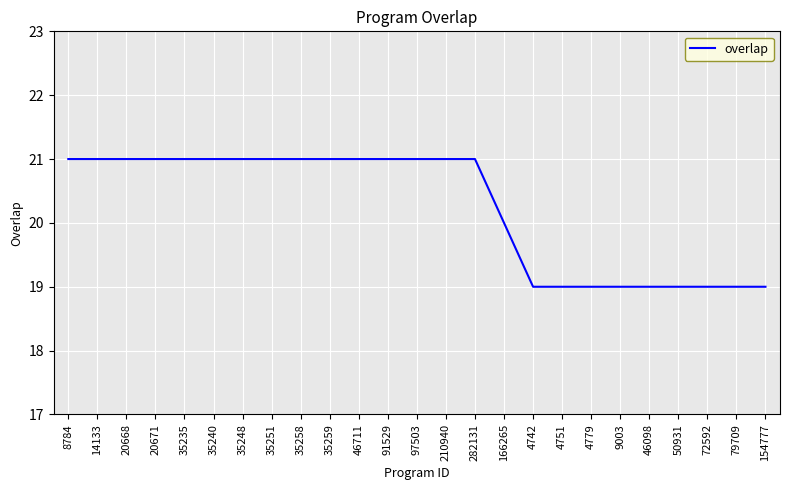

Count the number of categories in the chart.

25